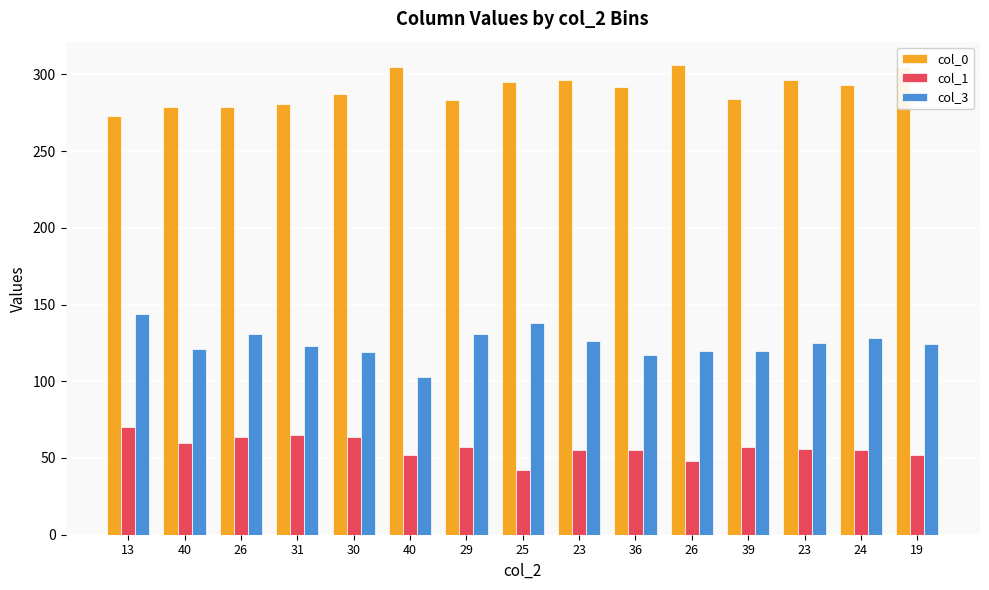

What is the difference between the highest and lowest values at 26?

215